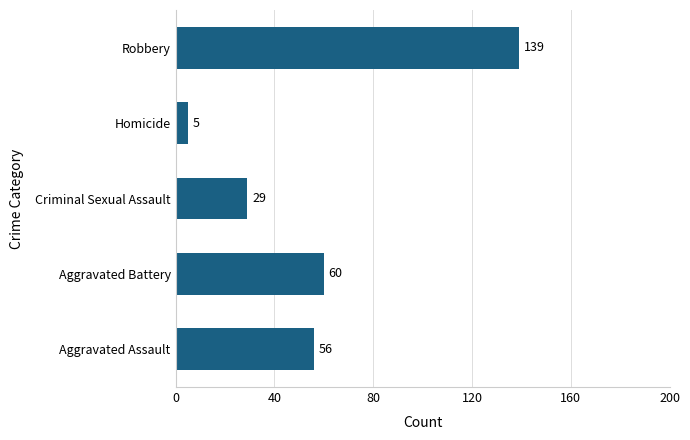

What is the change in value from Aggravated Battery to Robbery?

+79